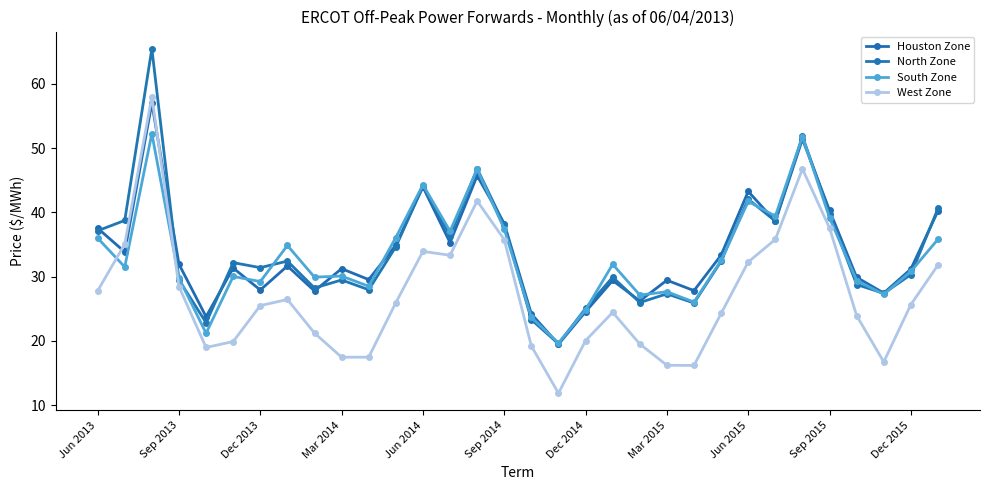

At how many categories does at least one series exceed 57?

1